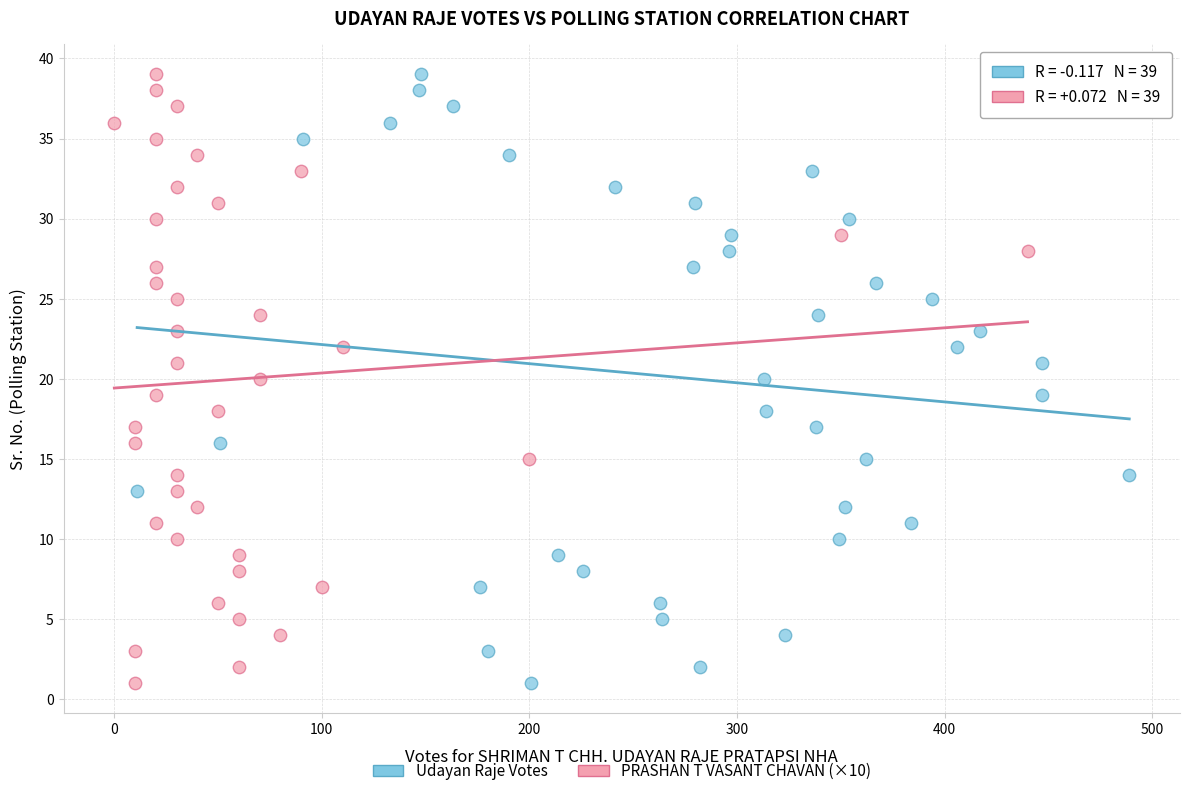

What are all the series names shown in the legend?

Udayan Raje Votes, PRASHAN T VASANT CHAVAN (×10)